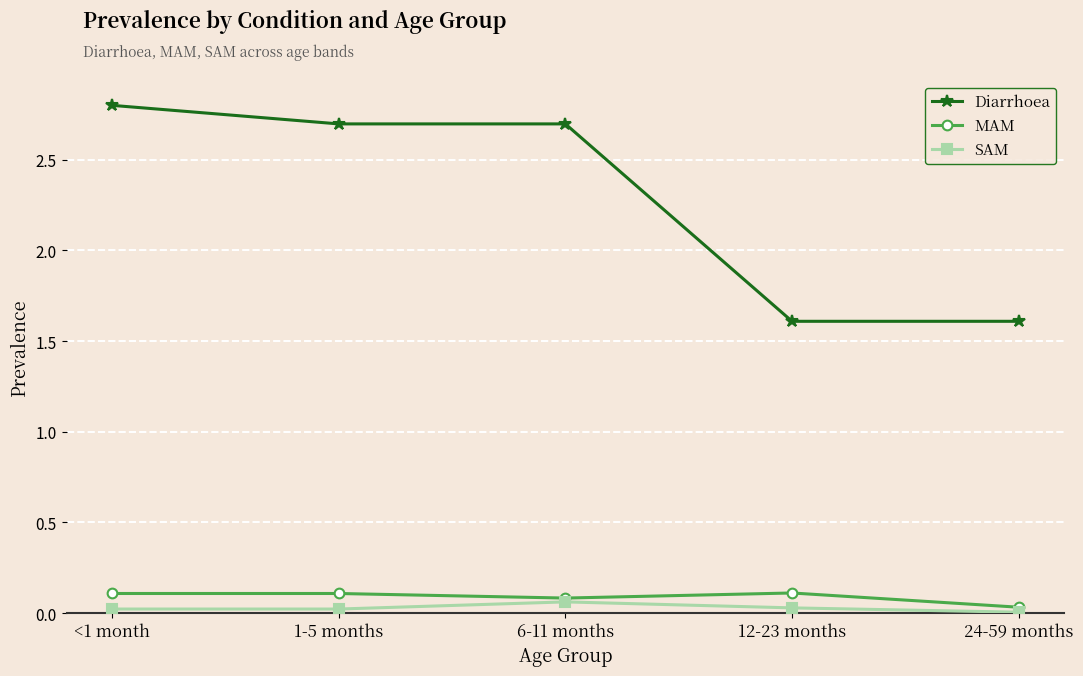

What value does the Diarrhoea series have at 12-23 months?

1.6